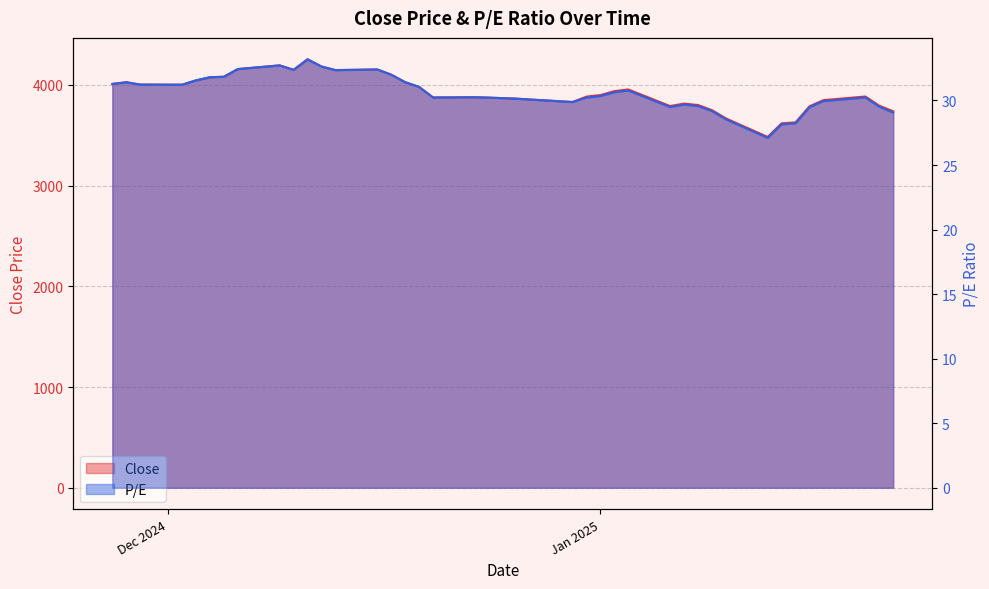

Does the chart have visible grid lines?

Yes